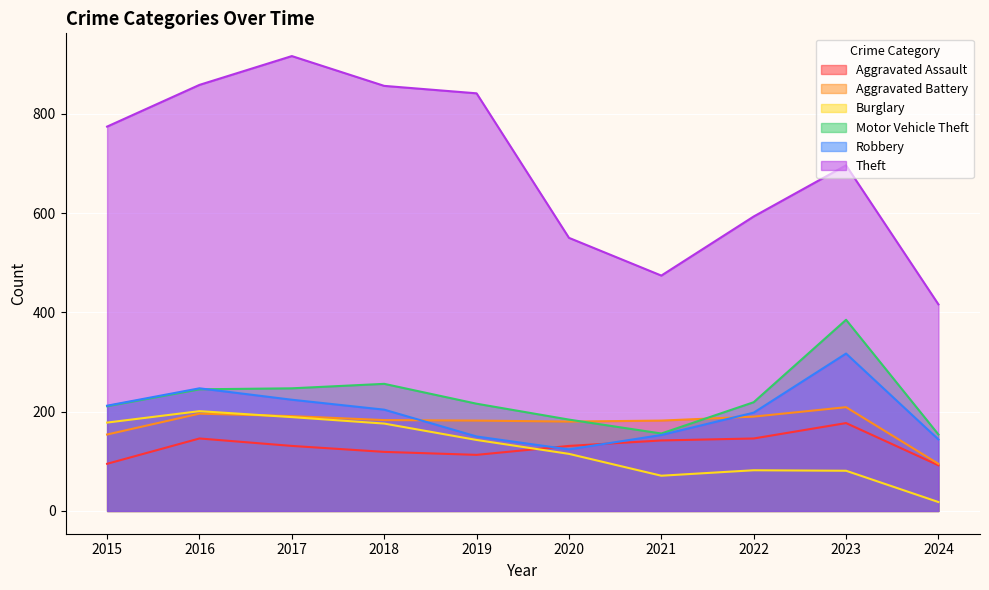

At which category is the sum across all series the highest?

2017